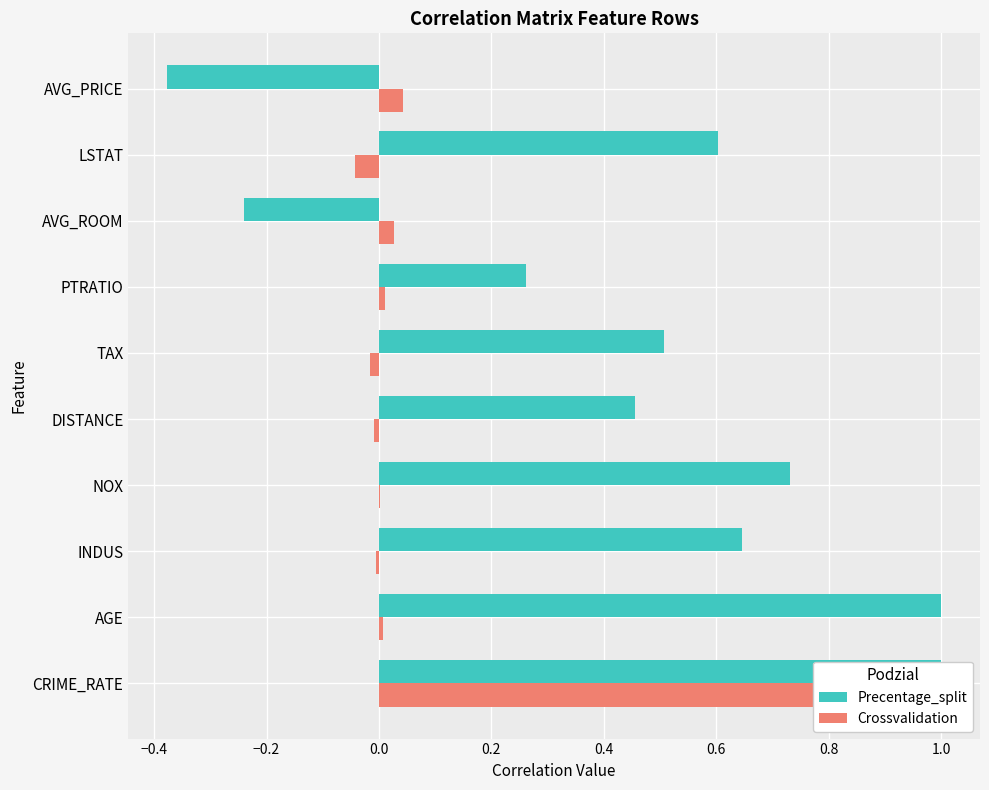

What is the sum of all Crossvalidation values?

1.0